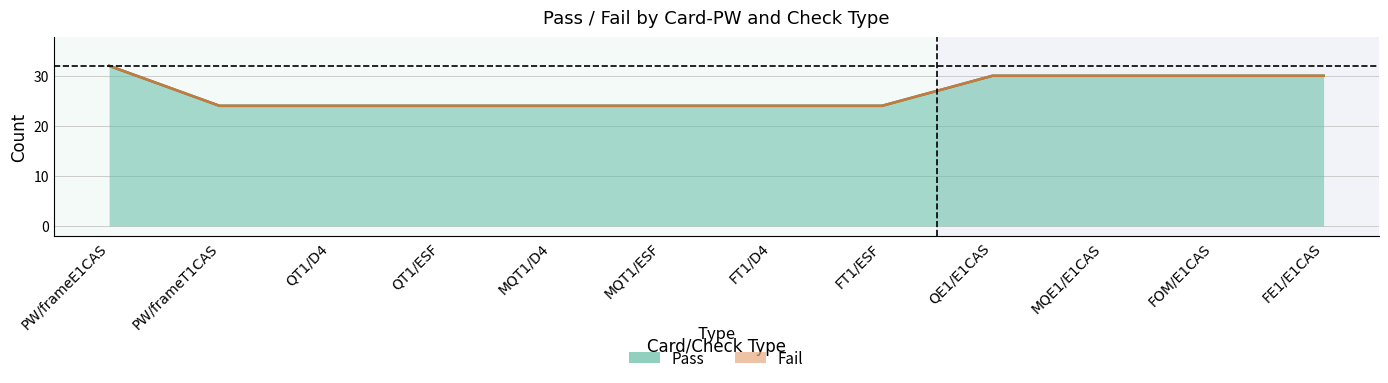

Count the values in the range 24 to 30.

11